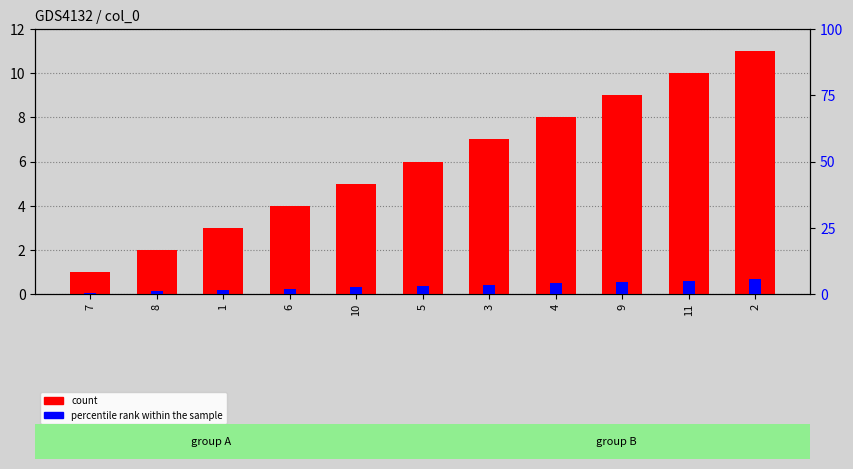

What is the value of the count bar at the 4th from the left?

4.0